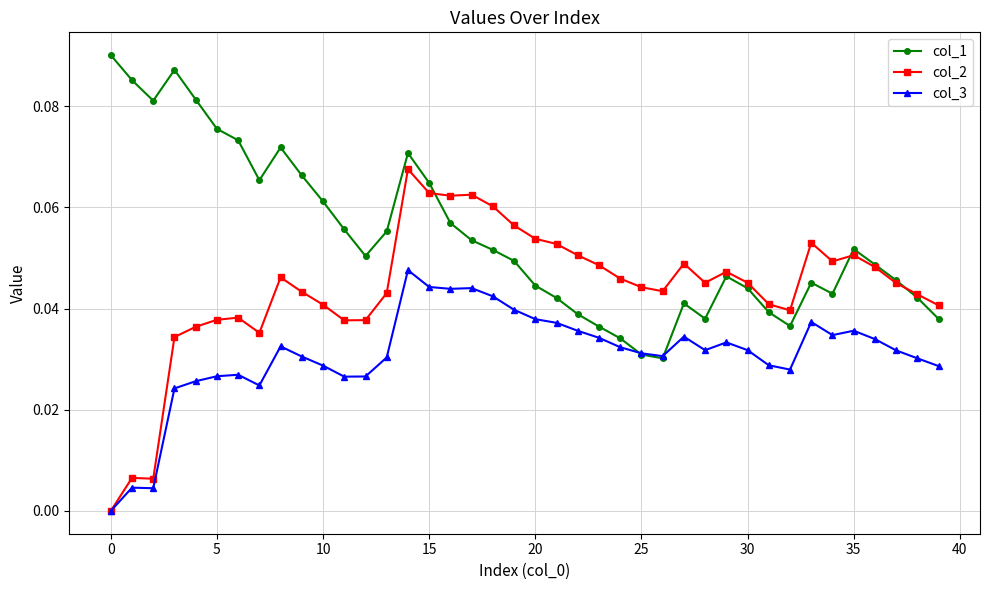

Rank the series by their maximum value, from highest to lowest.

col_1, col_2, col_3